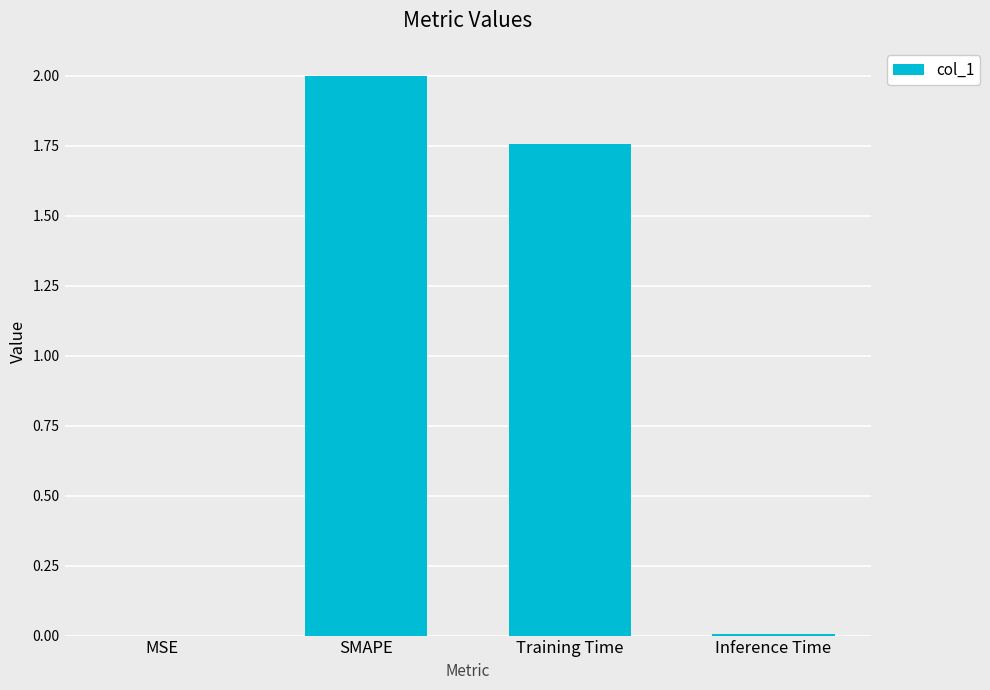

Which has a higher value, SMAPE or Inference Time?

SMAPE